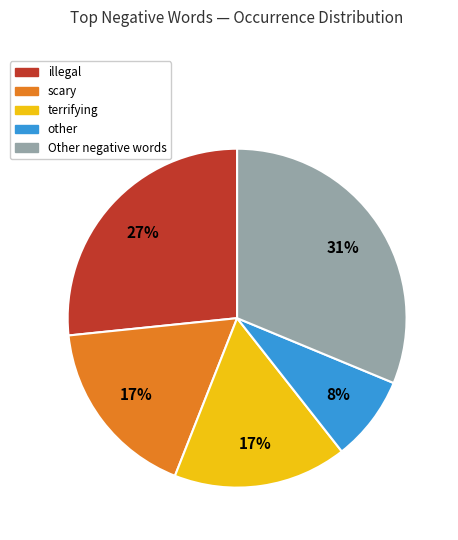

To the nearest percent, what is the combined percentage of illegal and scary?

44%